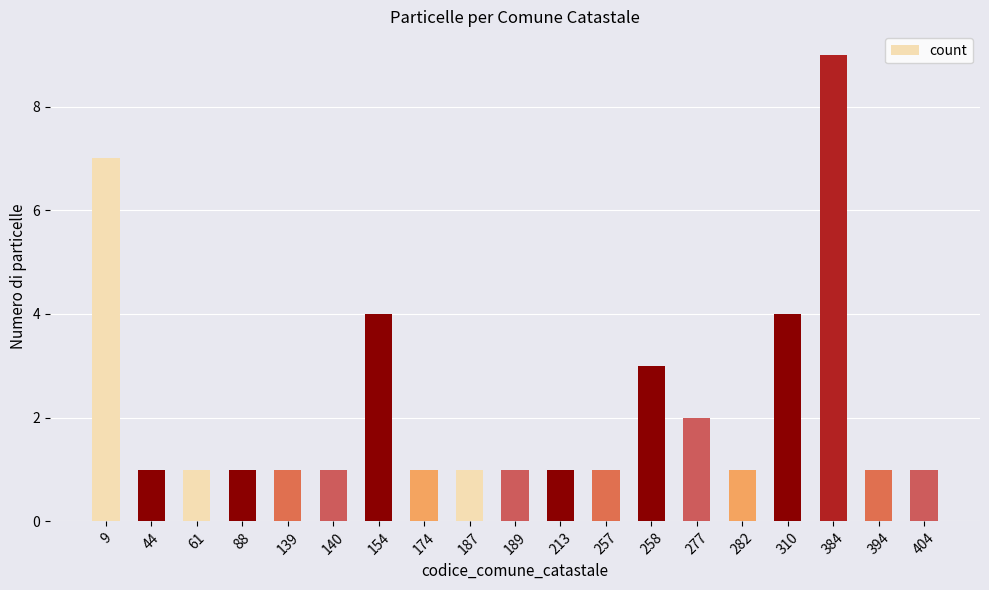

What is the value of the 14th bar from the left?

2